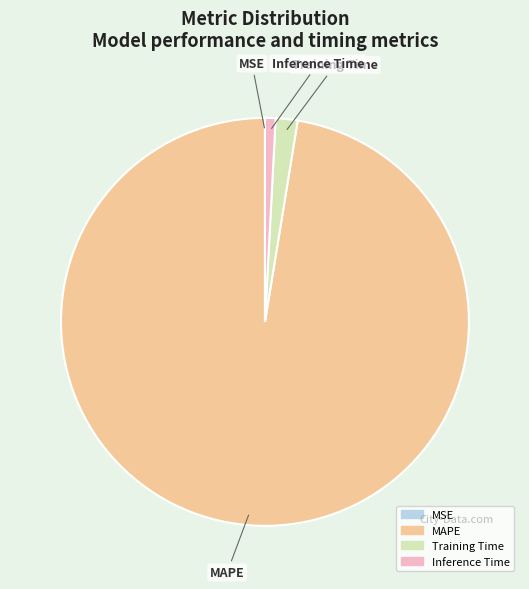

Which category has the biggest portion of the pie?

MAPE